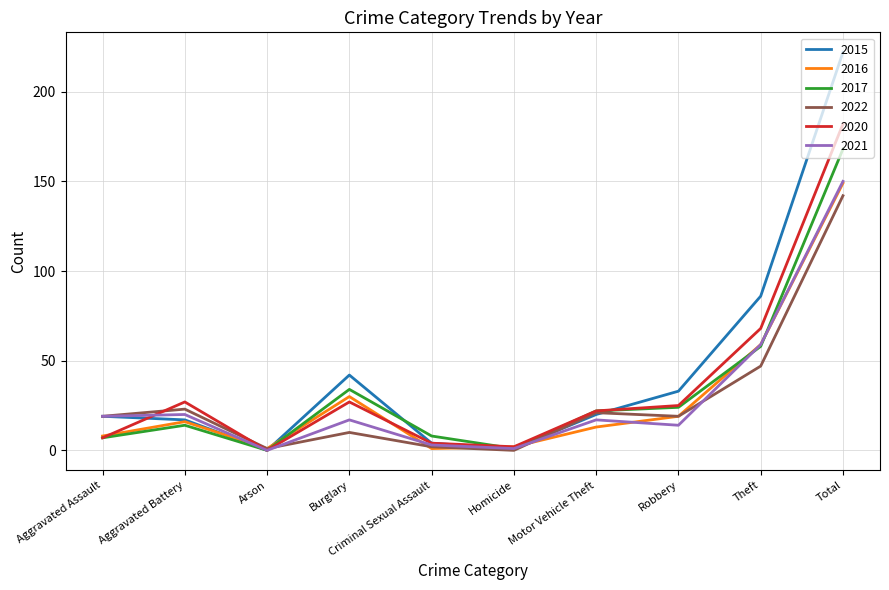

What position from the right is Aggravated Assault?

10